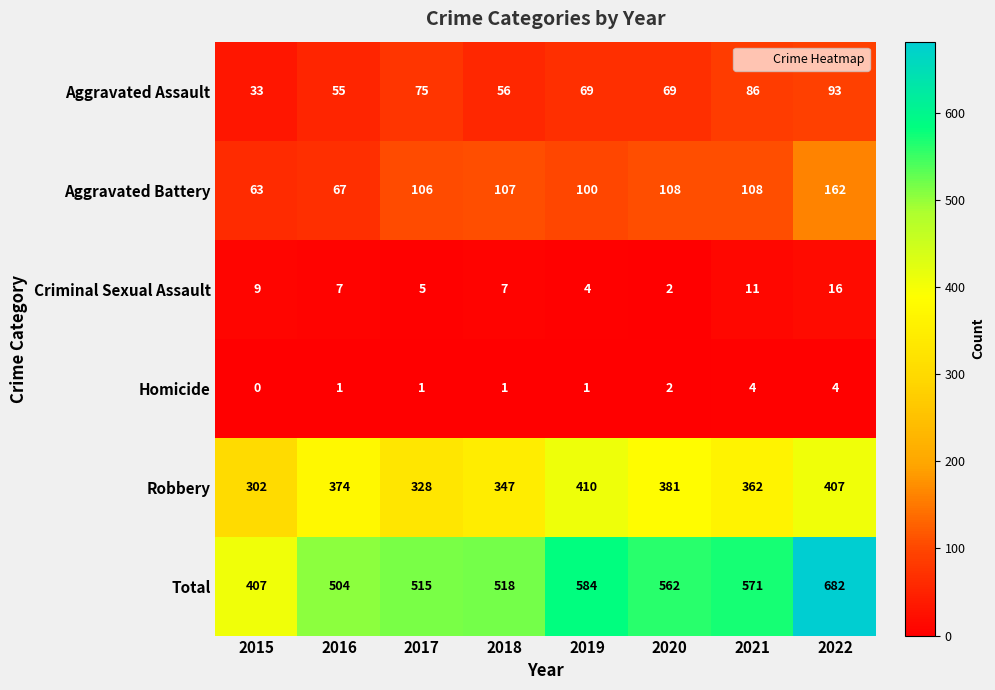

Is it true that Robbery equals 302 at 2015?

True